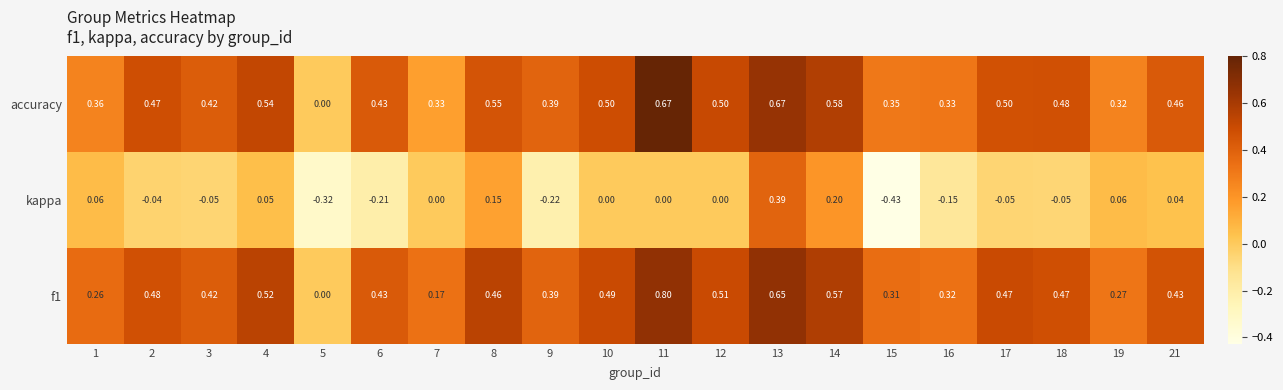

Which series has the widest spread of values?

kappa